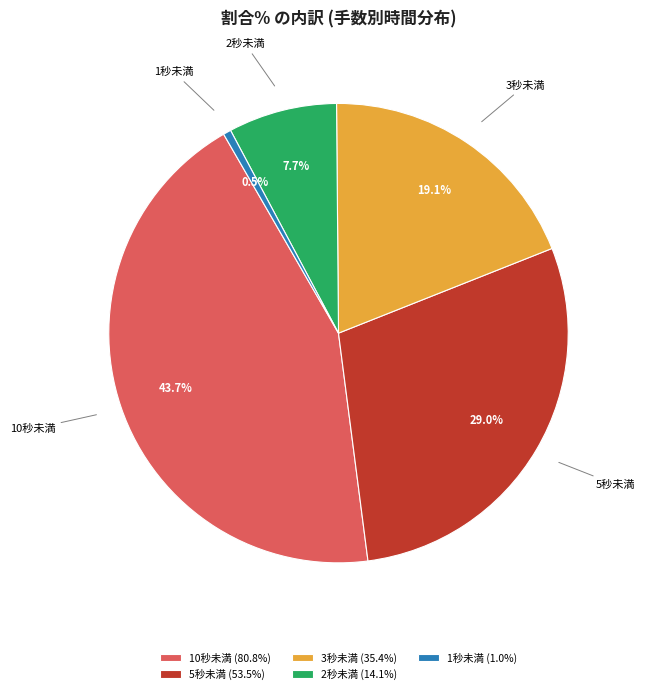

Between 5秒未満 and 10秒未満, which is larger?

10秒未満